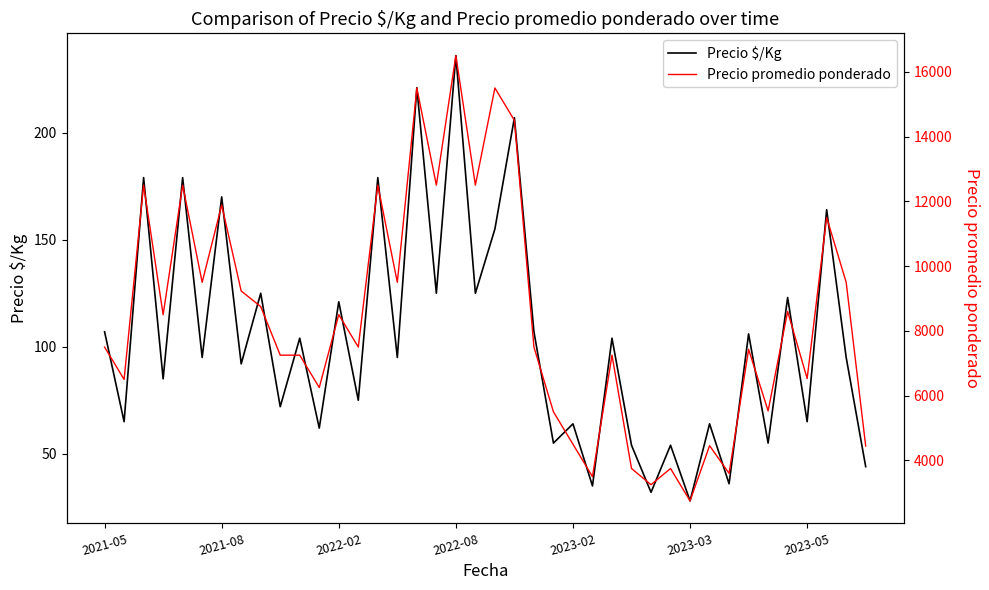

At how many categories does at least one series exceed 386?

40